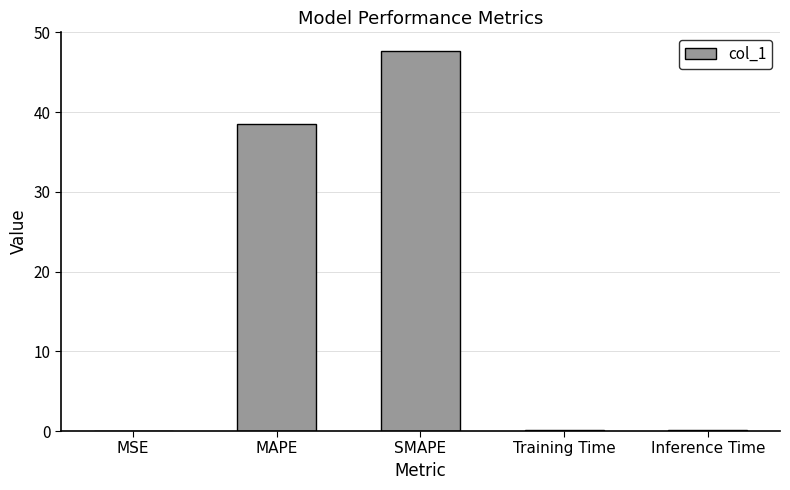

At which category does the chart reach its peak across all series?

SMAPE